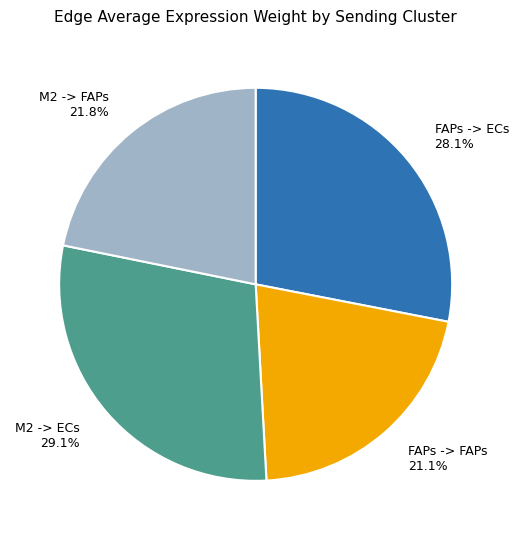

Approximately how many times larger is the value at FAPs -> FAPs compared to M2 -> ECs?

0.7